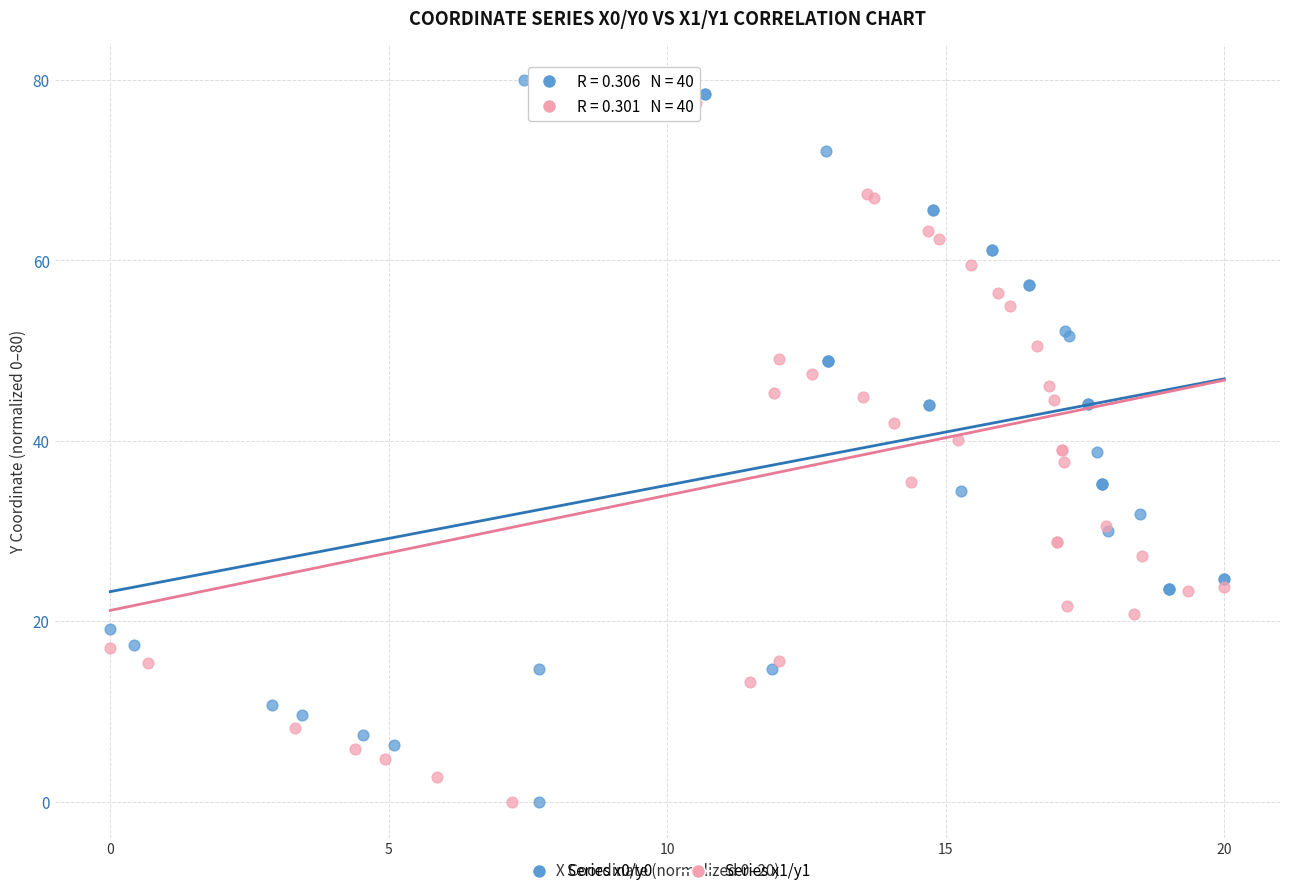

What are all the series names shown in the legend?

Series x0/y0, Series x1/y1